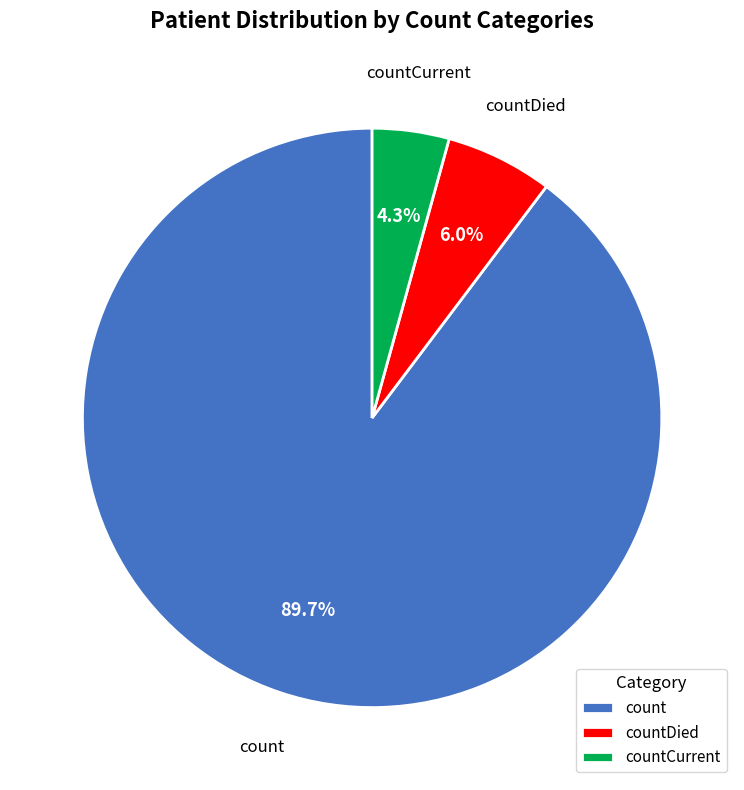

Do countCurrent and countDied together represent more than half of the pie?

No